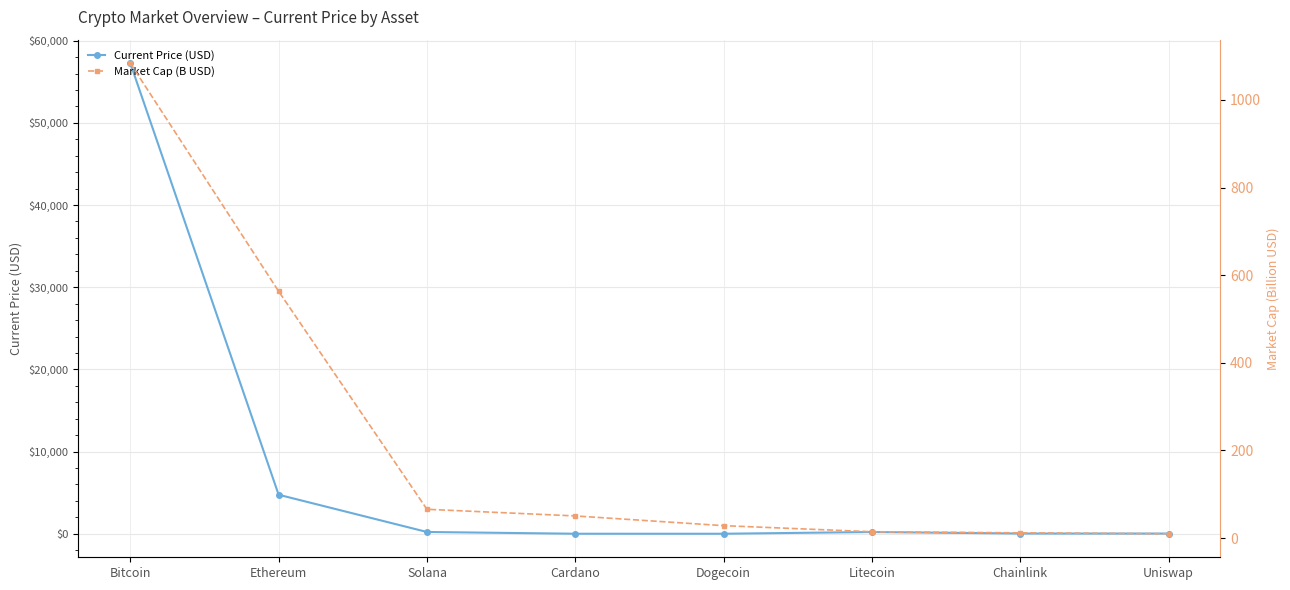

Count the number of data series in this chart.

2